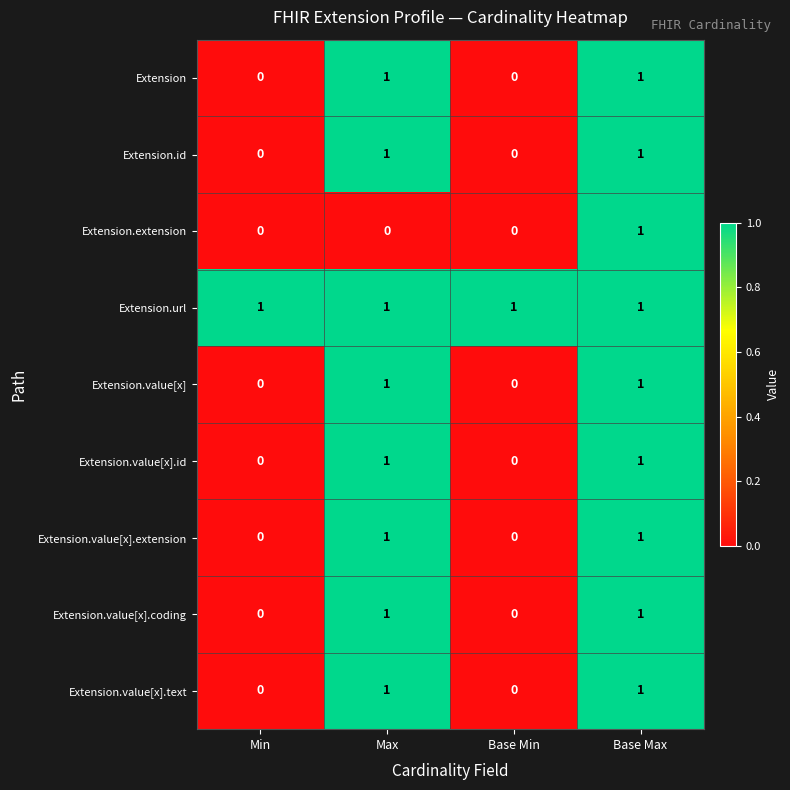

At how many categories does at least one series exceed 0?

4